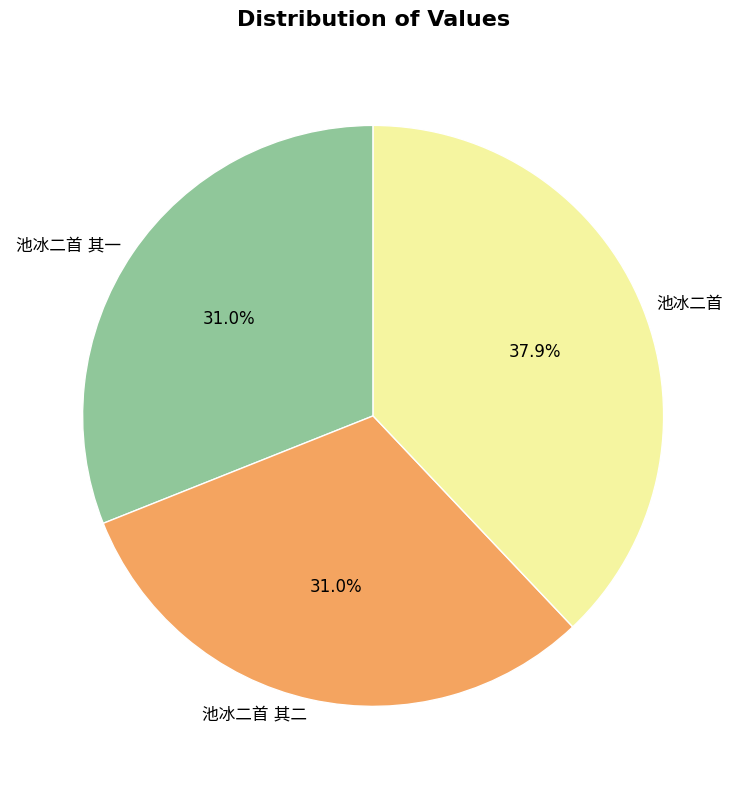

To the nearest percent, what is the average slice percentage?

33%